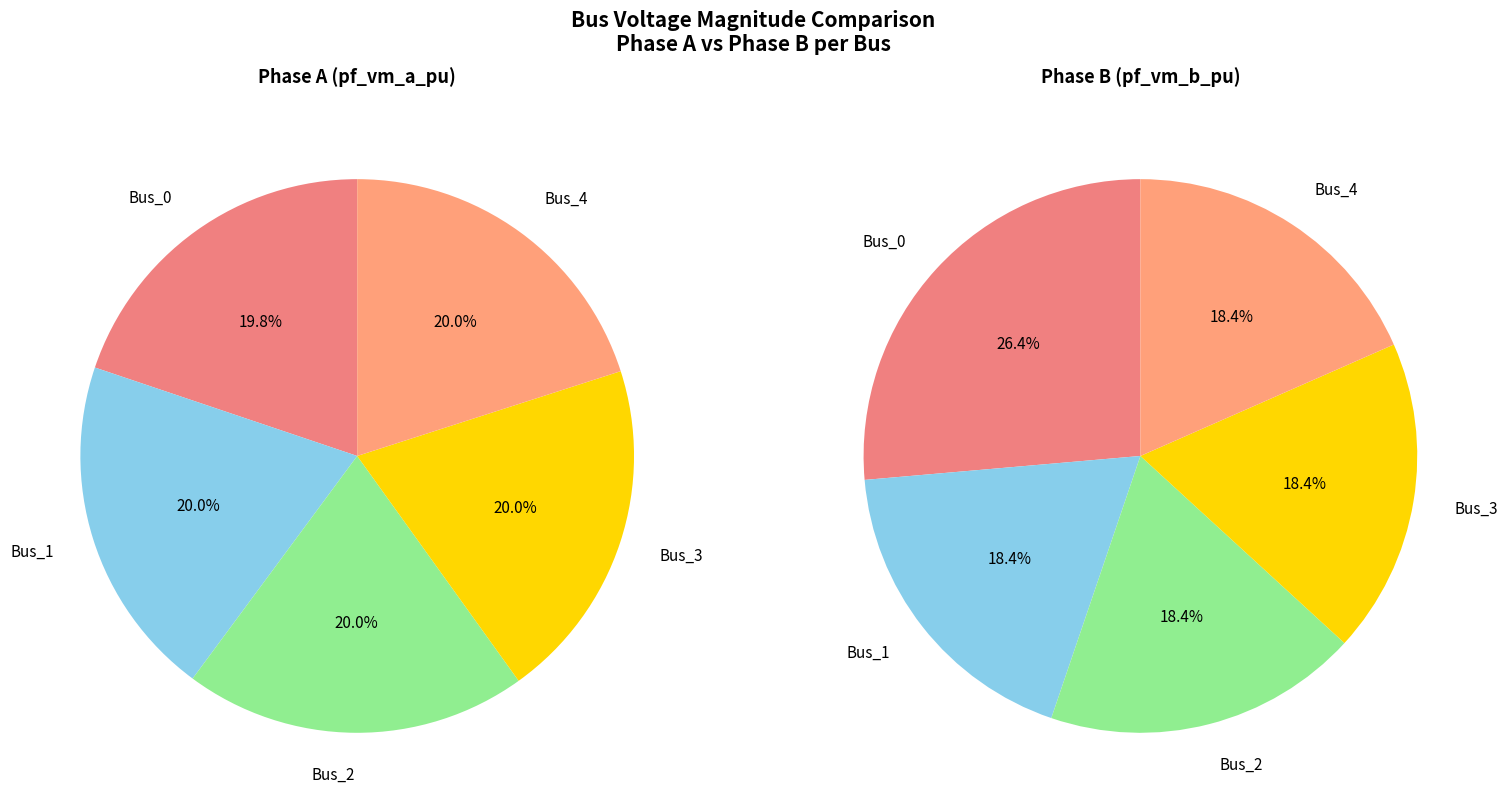

How many segments does this pie chart have?

5